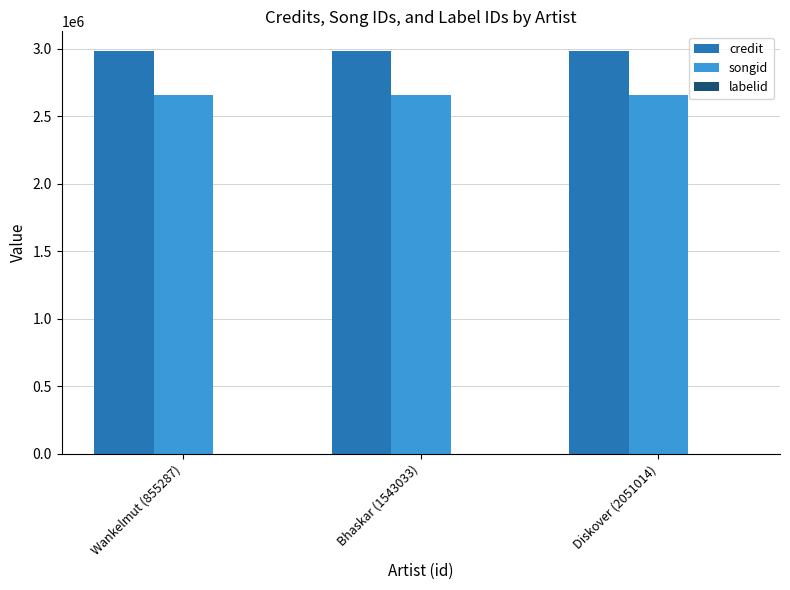

What is the maximum value for credit?

2980771